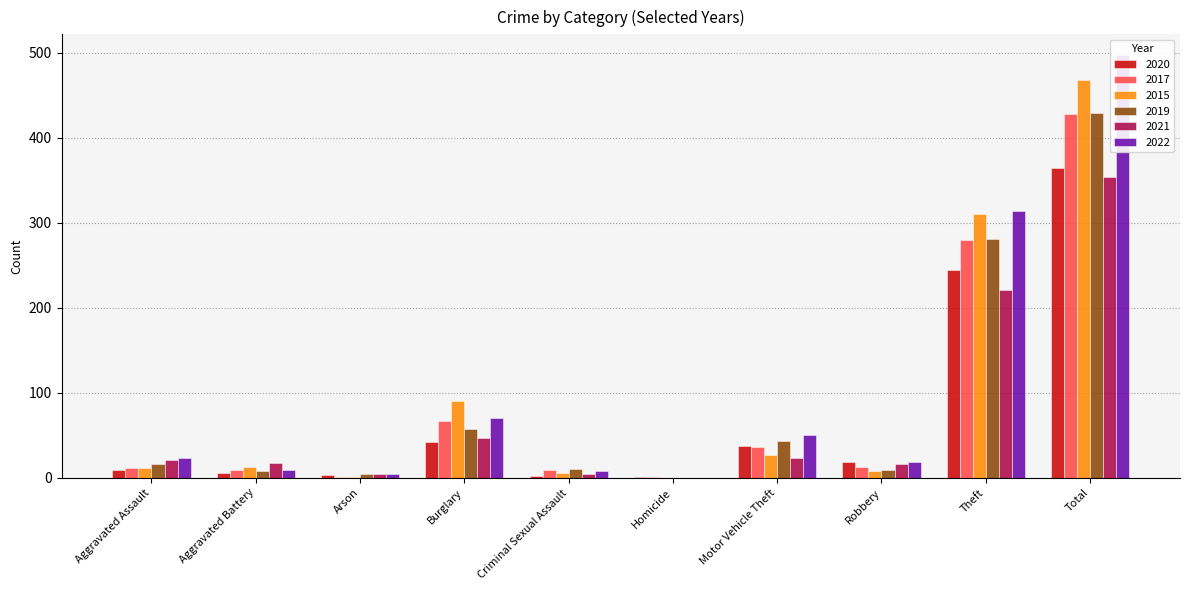

Rank the series at Aggravated Assault from lowest to highest value.

2020, 2017, 2015, 2019, 2021, 2022